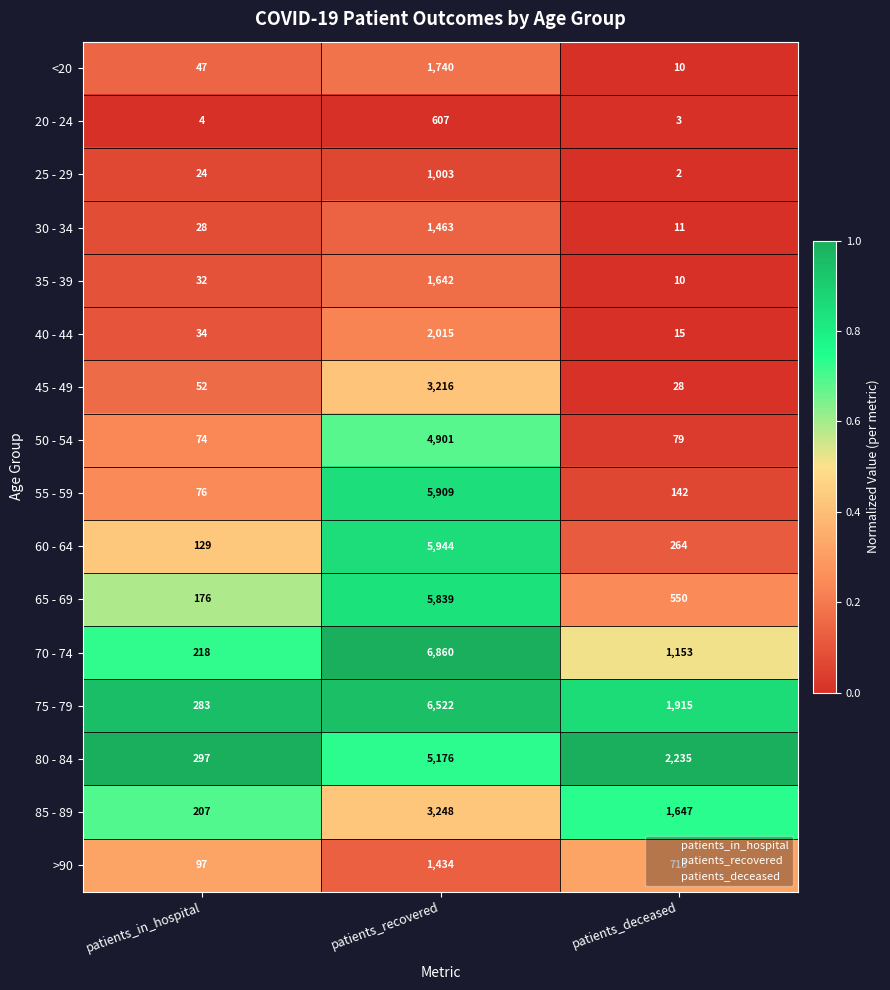

Which category has the lowest value across all series?

patients_deceased